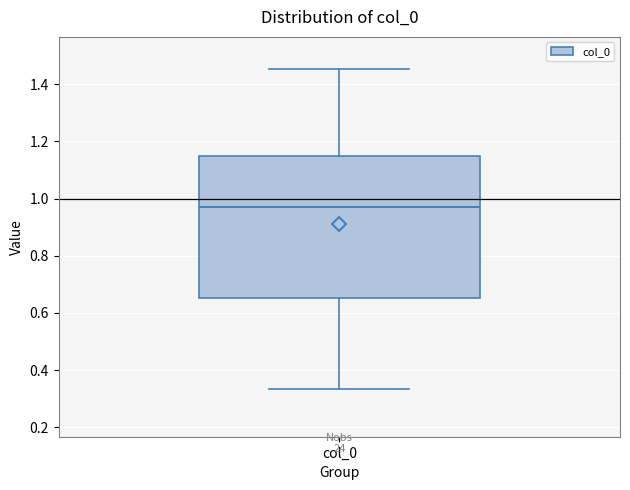

Where is the lower edge of the box for col_0 on the y-axis? The values are not printed on the chart, so give them approximately, as read against the axis.

0.66